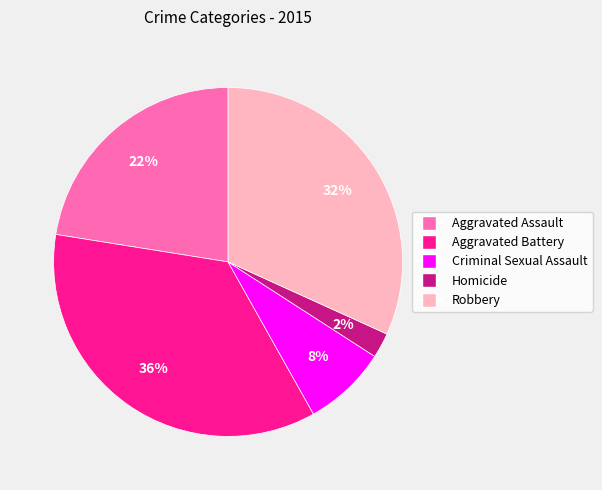

Is it true that Aggravated Assault is 14% of the pie?

False